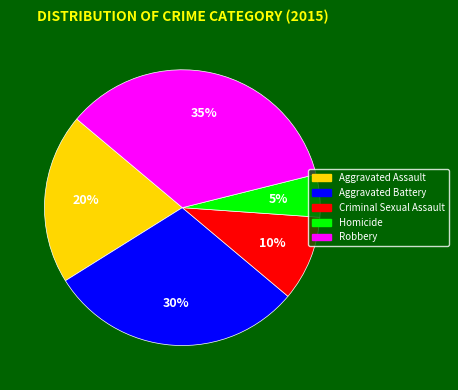

Combined, do Homicide and Aggravated Battery account for over 50%?

No